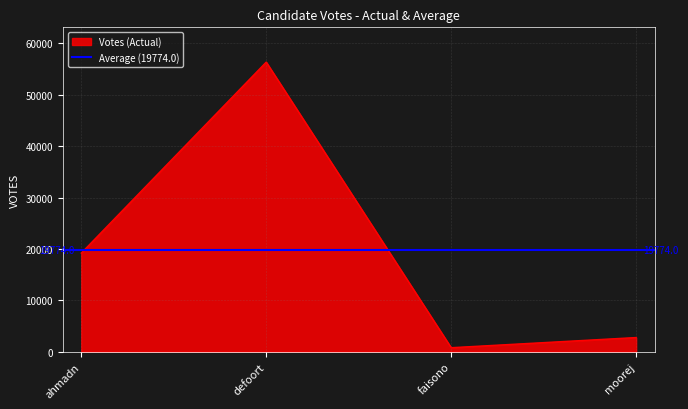

What is the difference between the second highest and minimum values?

18406